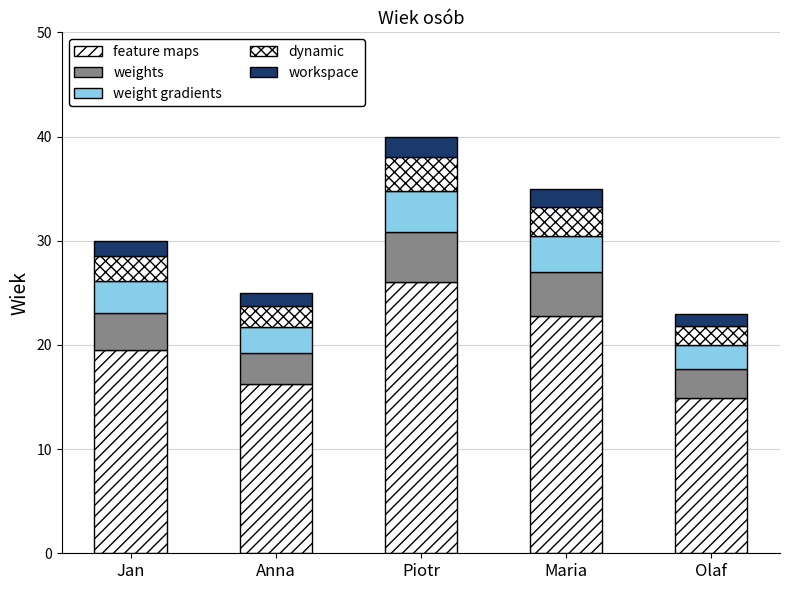

How many data points in feature maps are less than 19?

2